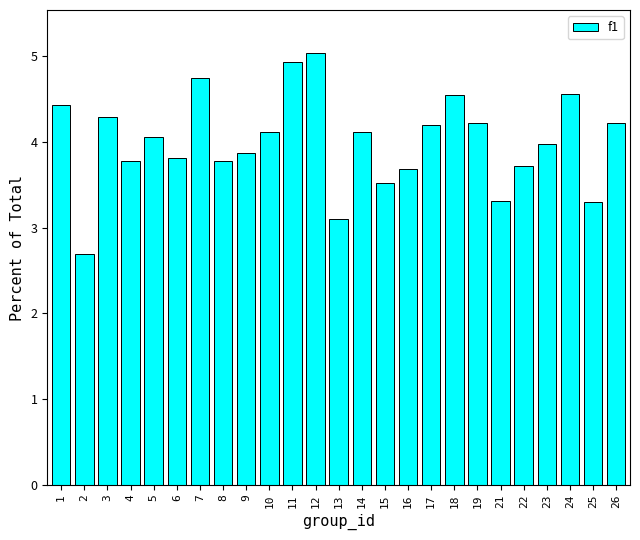

True or false: the data shows 7.0 at 10.

False